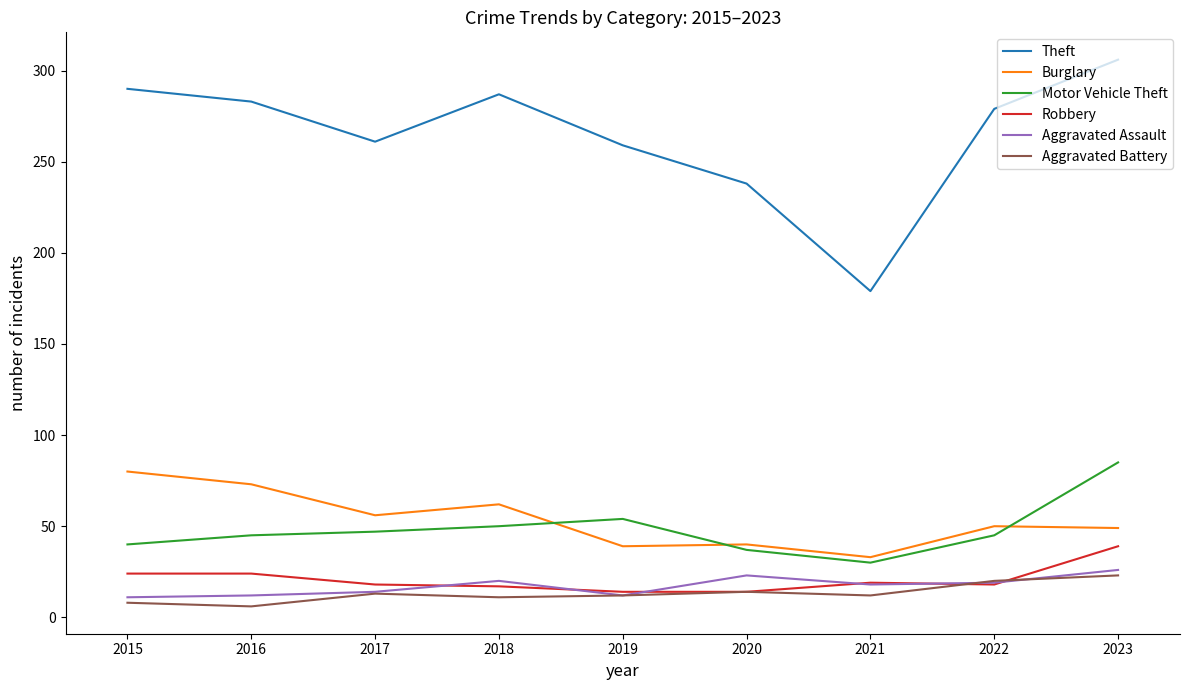

Which series has the largest total across all categories?

Theft